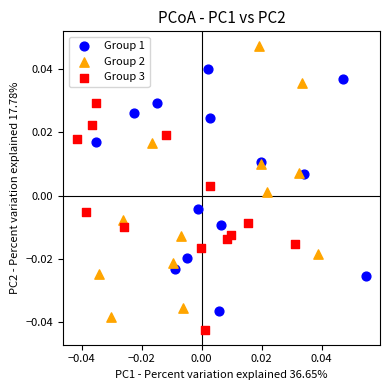

What are all the series names shown in the legend?

Group 1, Group 2, Group 3